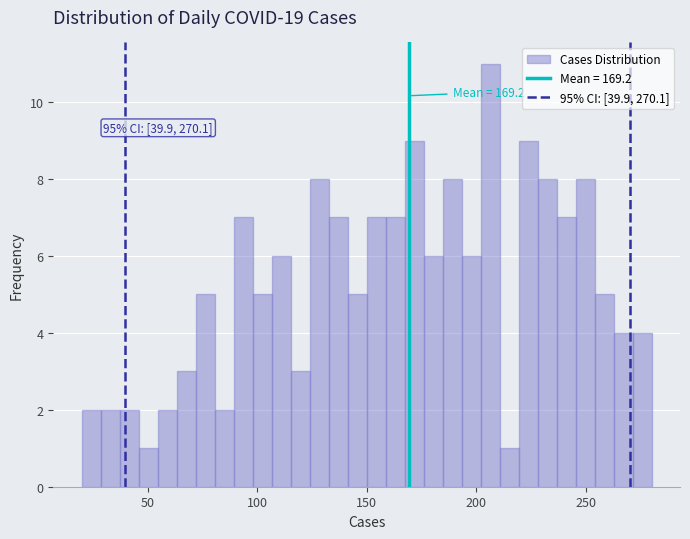

Around what value on the x-axis is the tallest bar? Give the approximate position of its centre, as read against the axis.

205